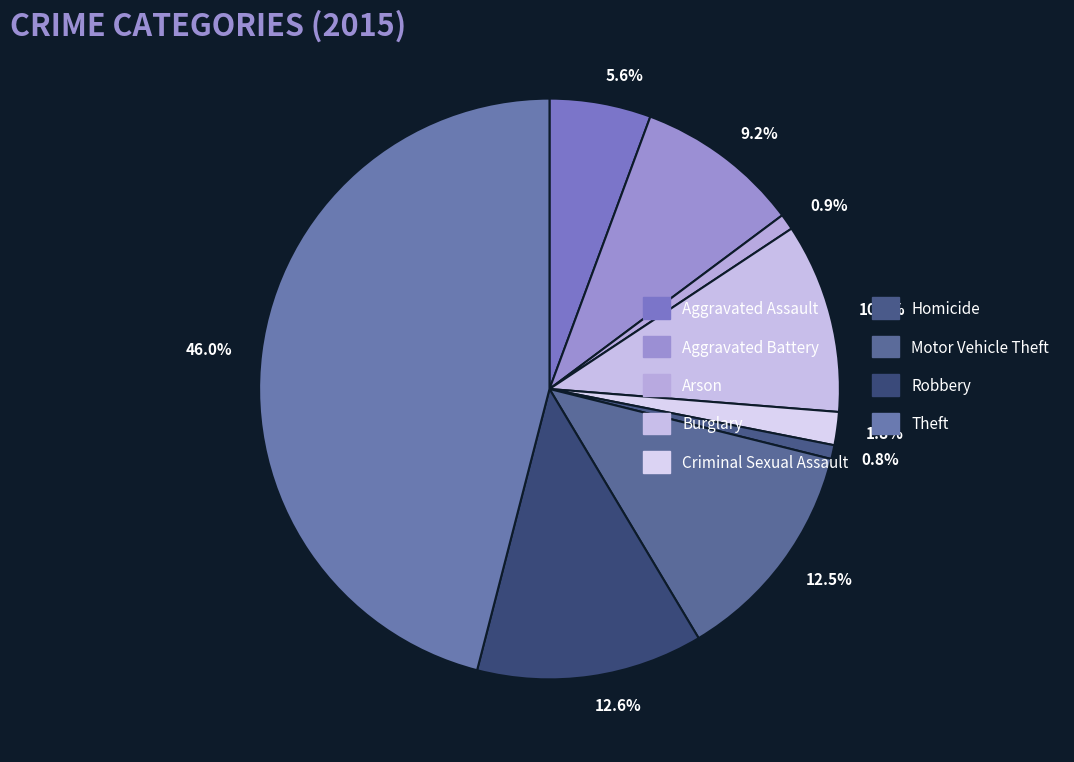

What is the largest slice in the pie chart?

46.0%